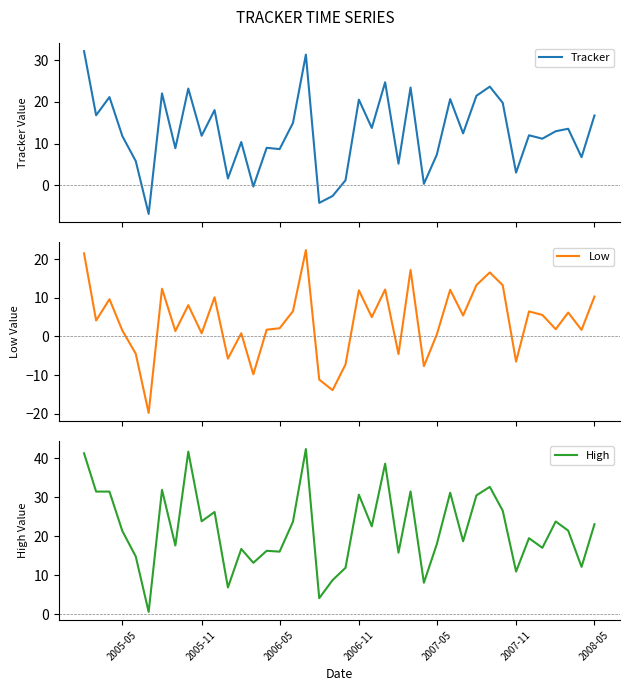

How many values in the Tracker series exceed 12?

21